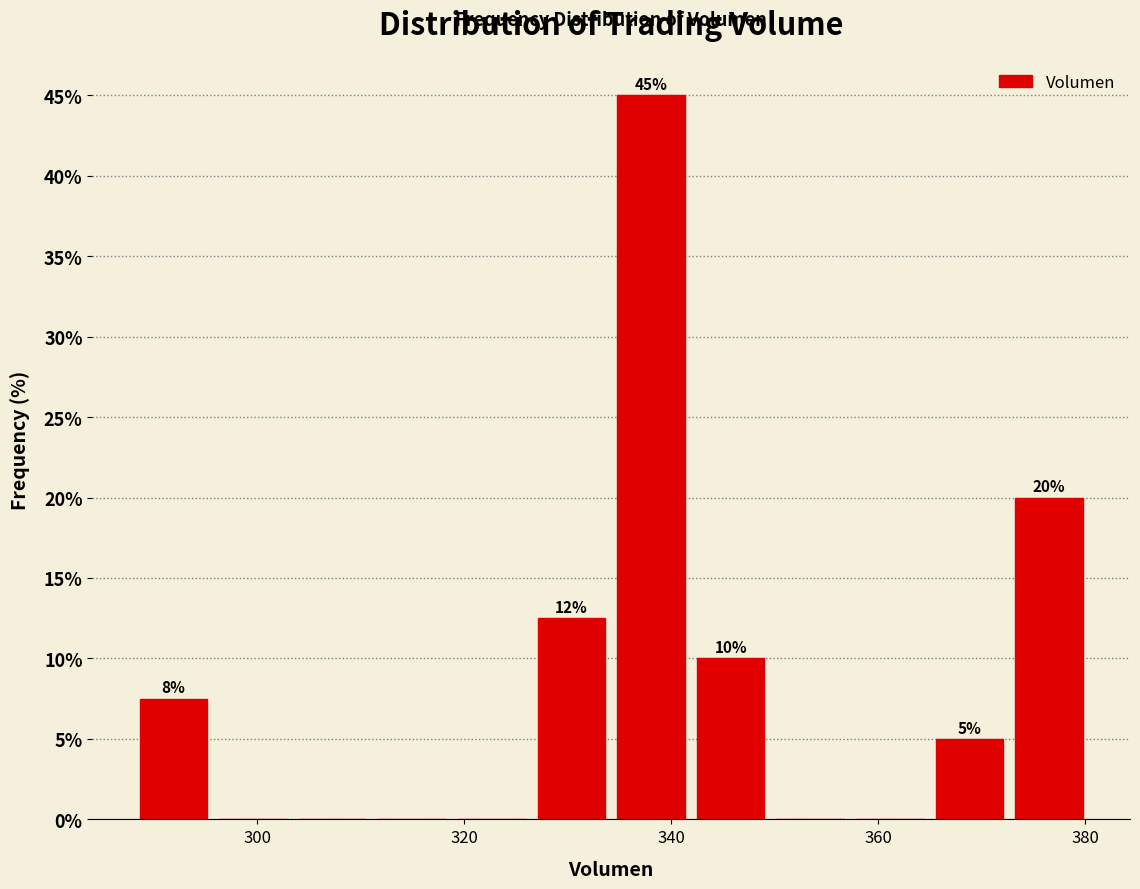

Around what value on the x-axis is the tallest bar? Give the approximate position of its centre, as read against the axis.

338